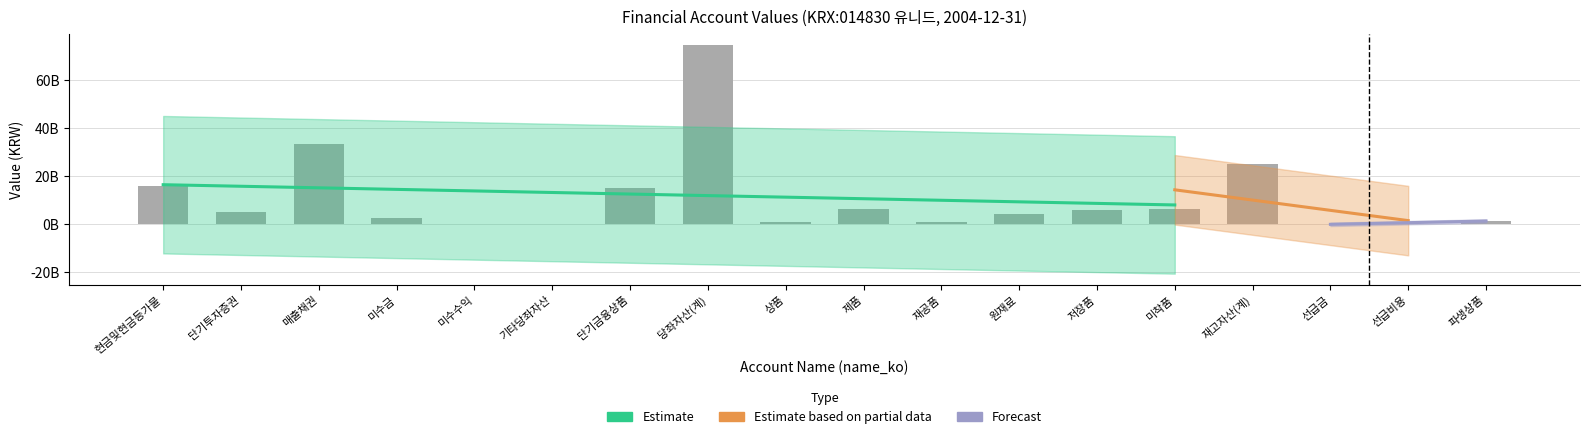

At which label is the value closest to 37236120000?

매출채권